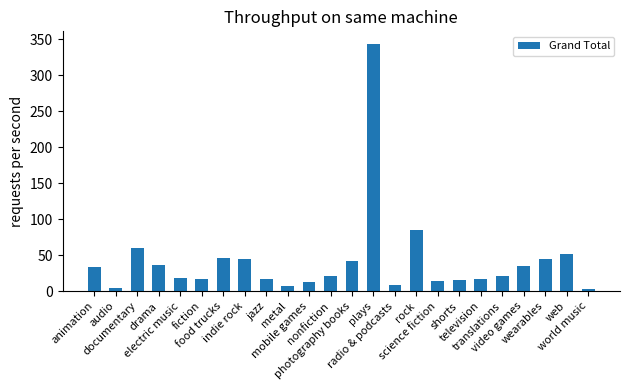

What is the label of the 13th bar from the left?

photography books